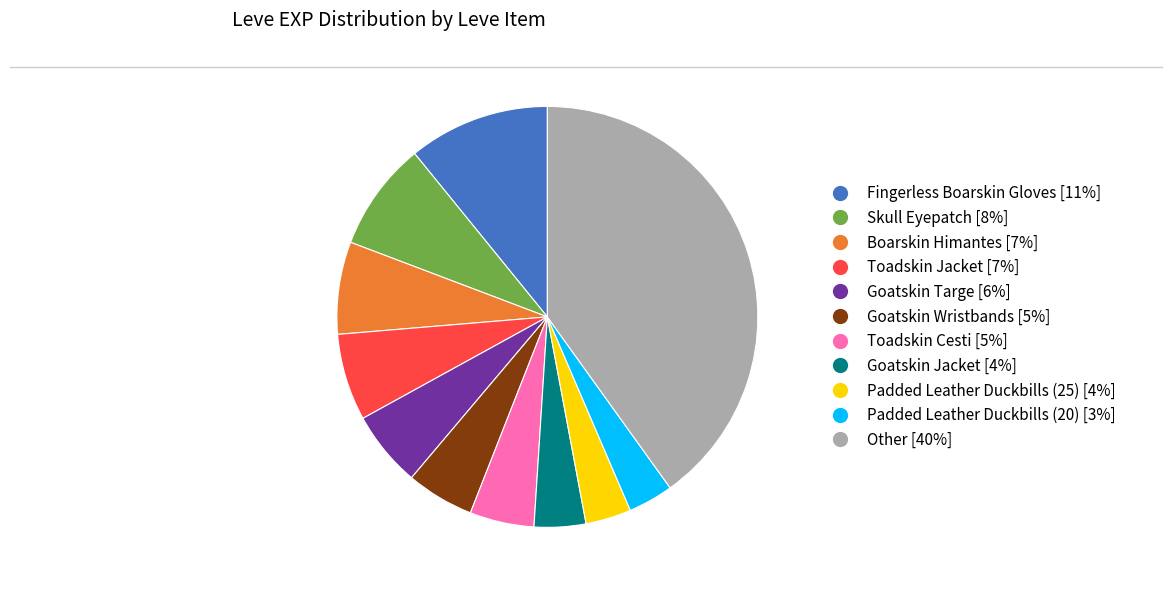

Is there any slice that represents more than half of the pie?

No